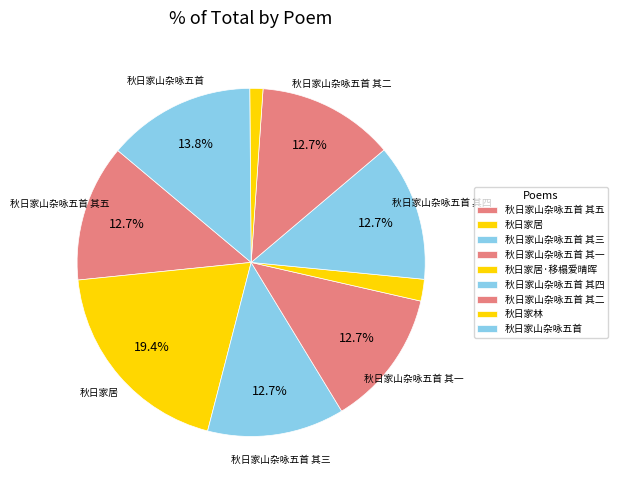

To the nearest percent, what percentage of the pie is 秋日家居?

19%